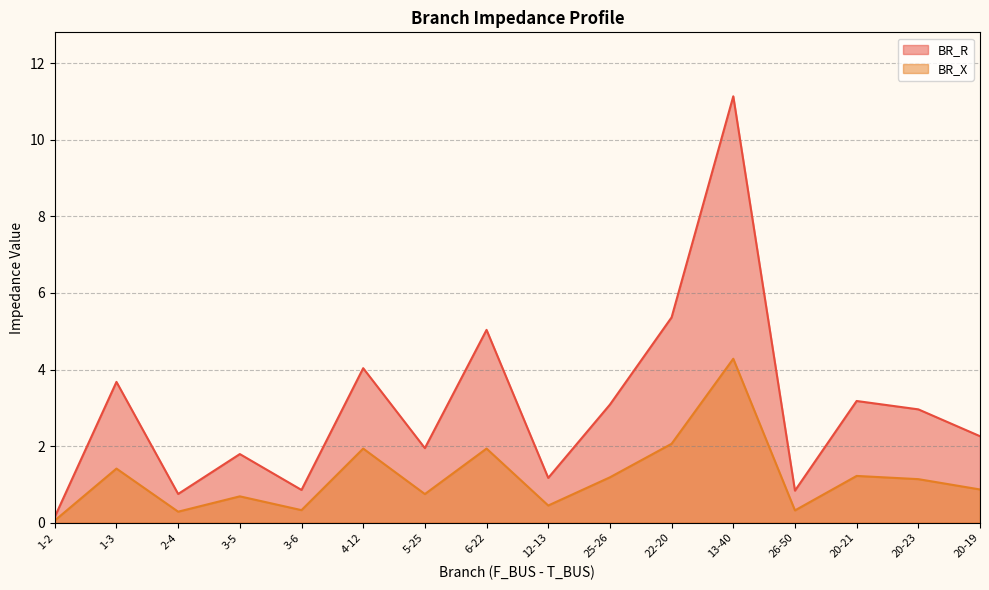

At 12-13, list the series in order from largest to smallest.

BR_R, BR_X